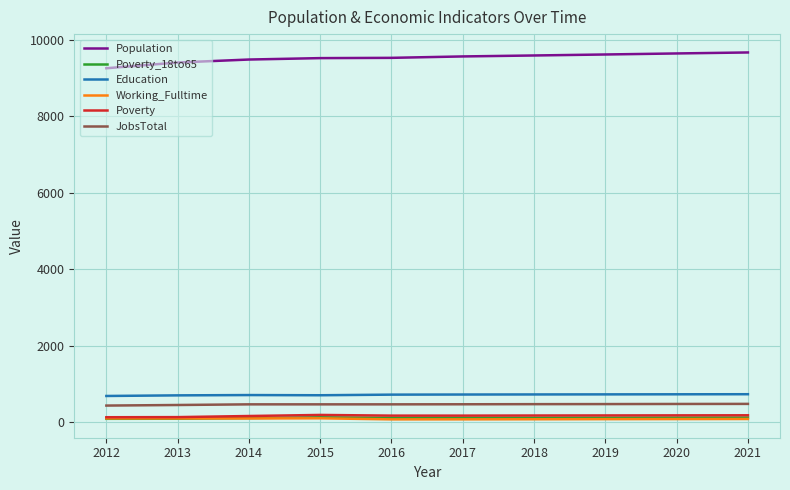

Does the chart have visible grid lines?

Yes